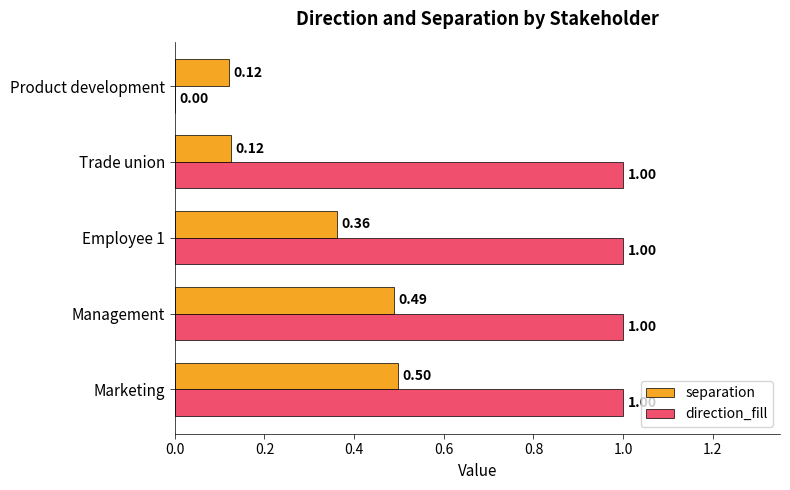

What is the sum of all separation values?

1.6